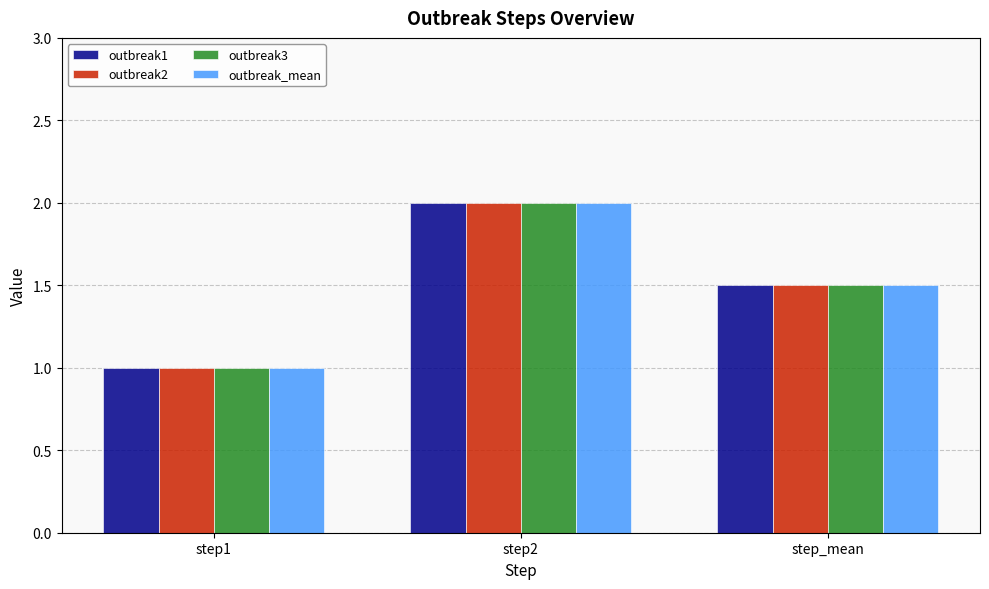

Reading left to right, transcribe all the data shown in this chart.

outbreak1: step1=1.0	step2=2.0	step_mean=1.5
outbreak2: step1=1.0	step2=2.0	step_mean=1.5
outbreak3: step1=1.0	step2=2.0	step_mean=1.5
outbreak_mean: step1=1.0	step2=2.0	step_mean=1.5